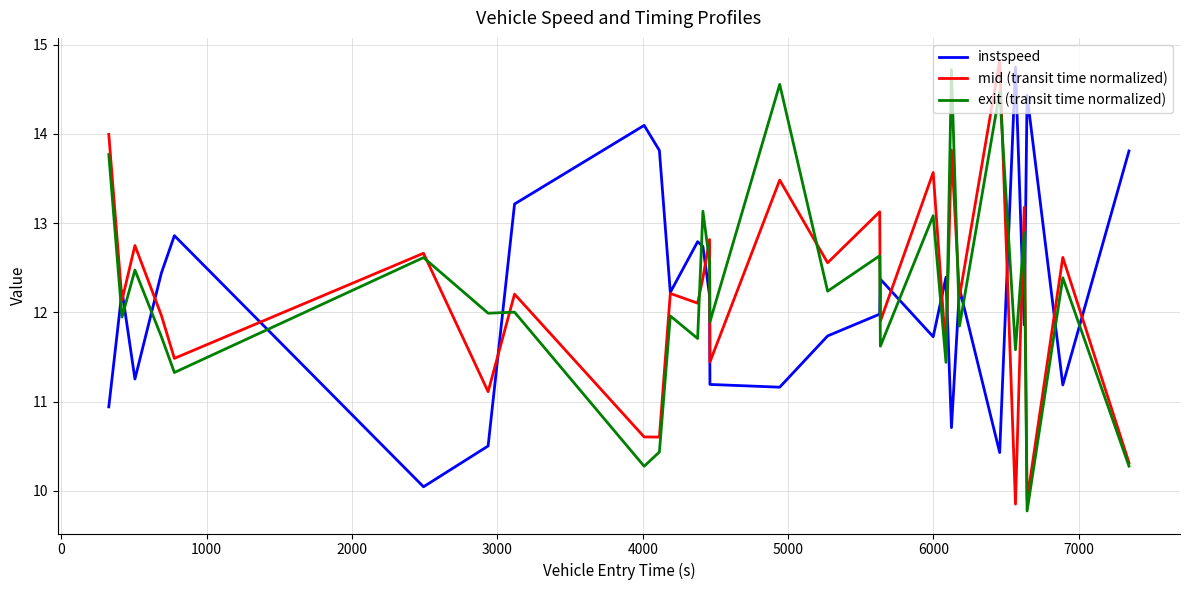

True or false: mid (transit time normalized) has more than 0 interior local peaks.

True